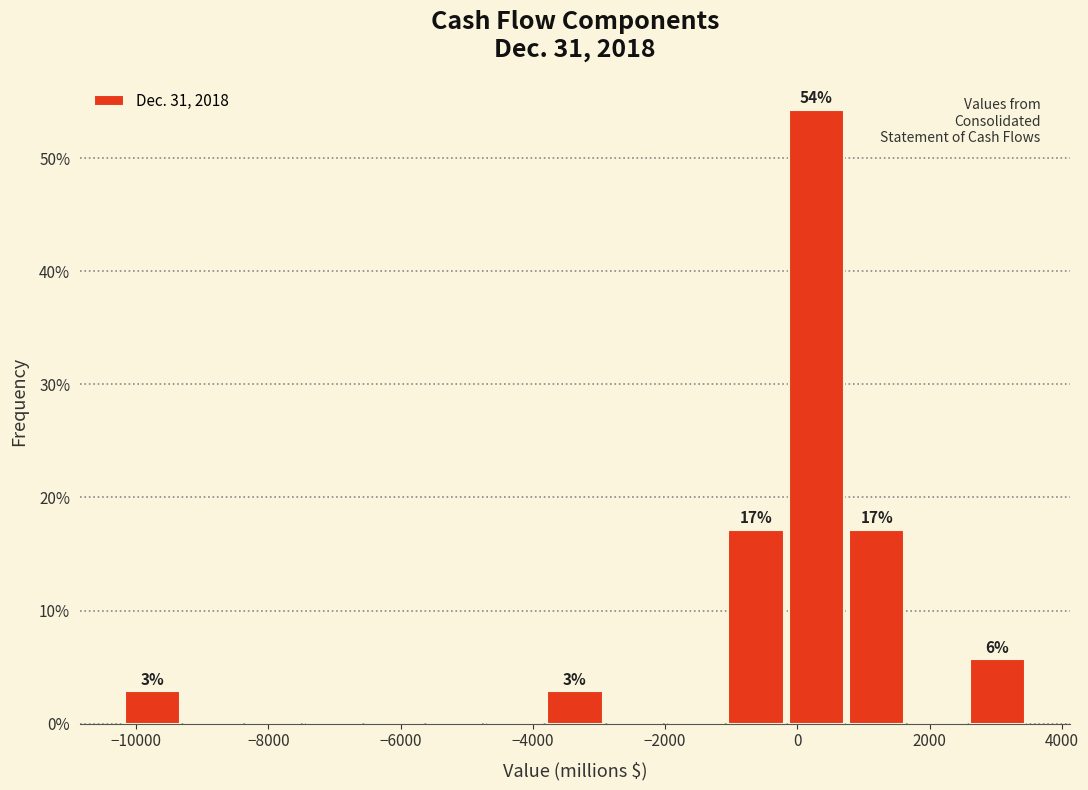

Which range on the x-axis has the tallest bar?

-200 to 800